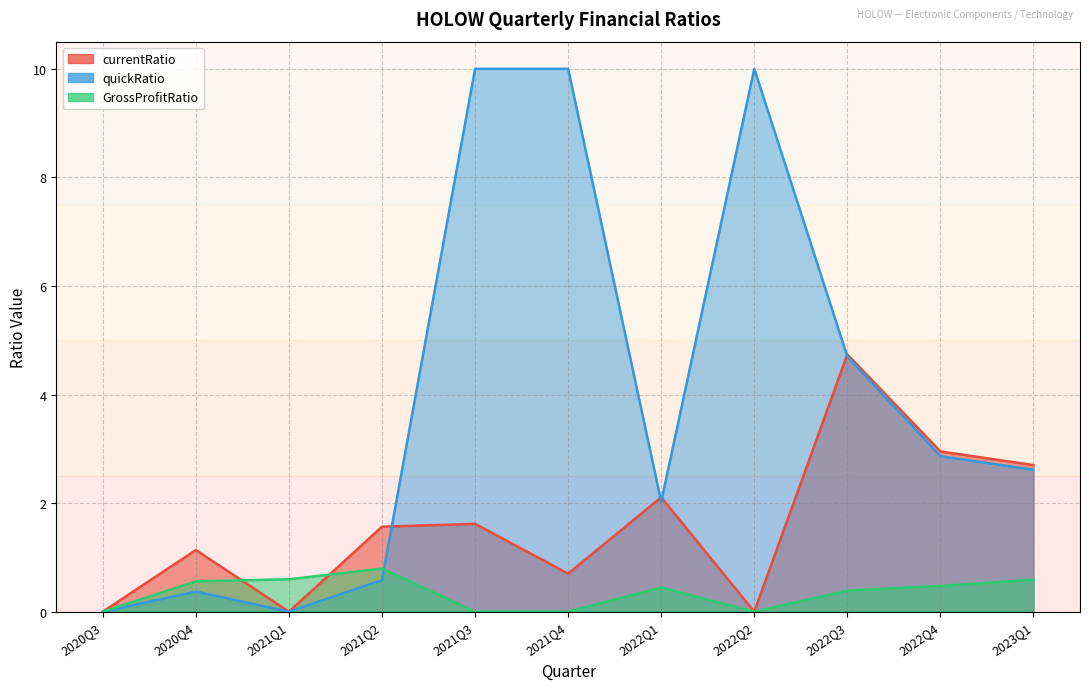

How many data points in currentRatio are above 1?

7